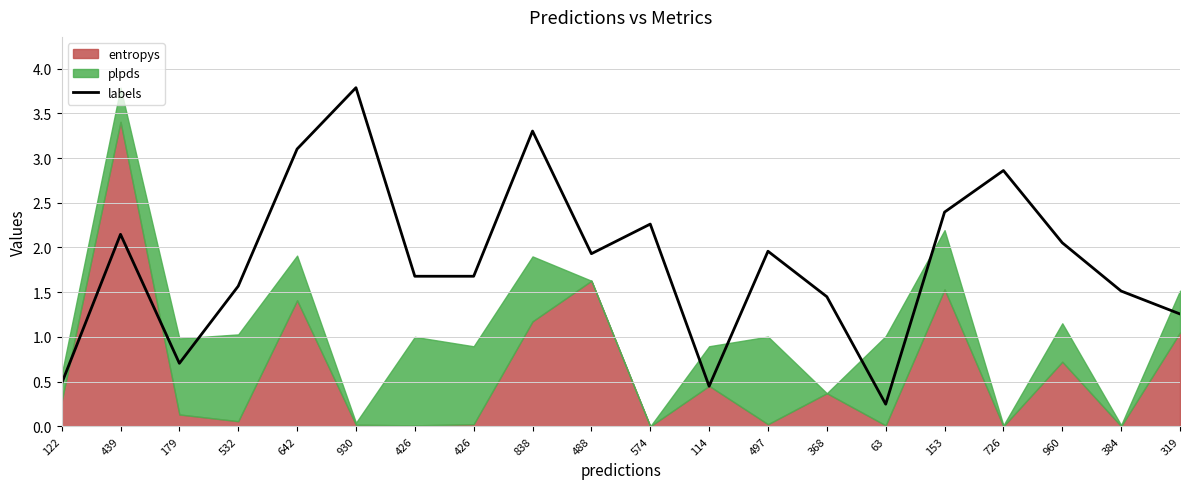

What is the label of the 8th point from the right?

497